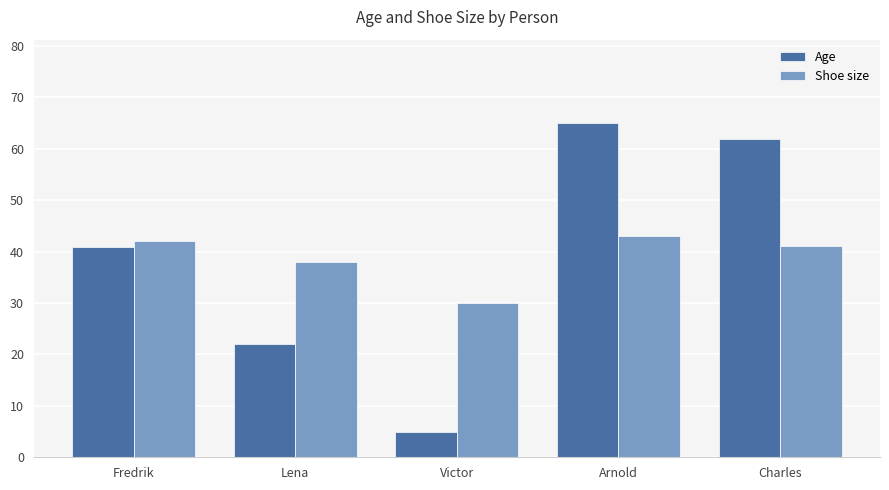

The Age series shows 65.0 at Arnold. True or false?

True